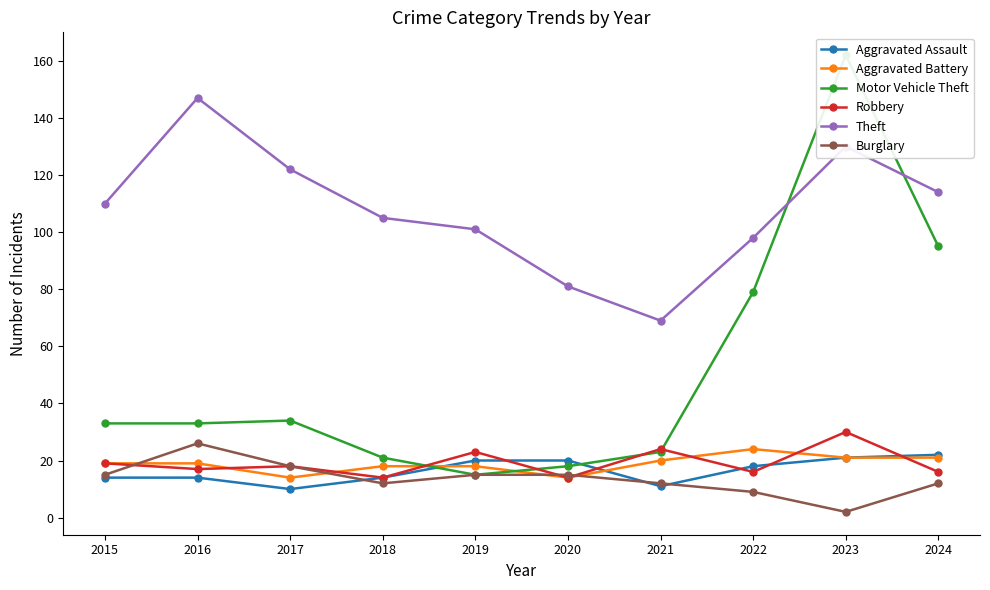

True or false: Aggravated Assault has a value of 14 at 2016.

True